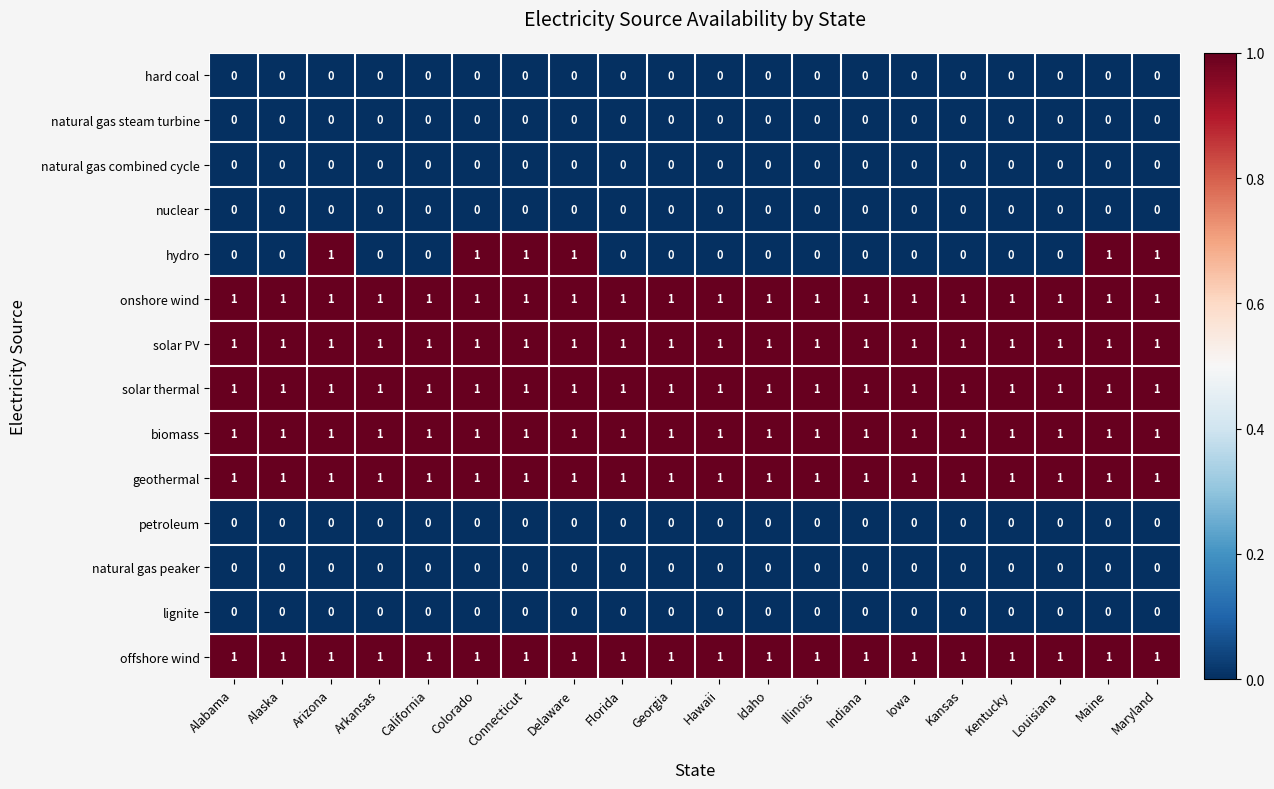

The natural gas peaker series shows 0 at Maryland. True or false?

True